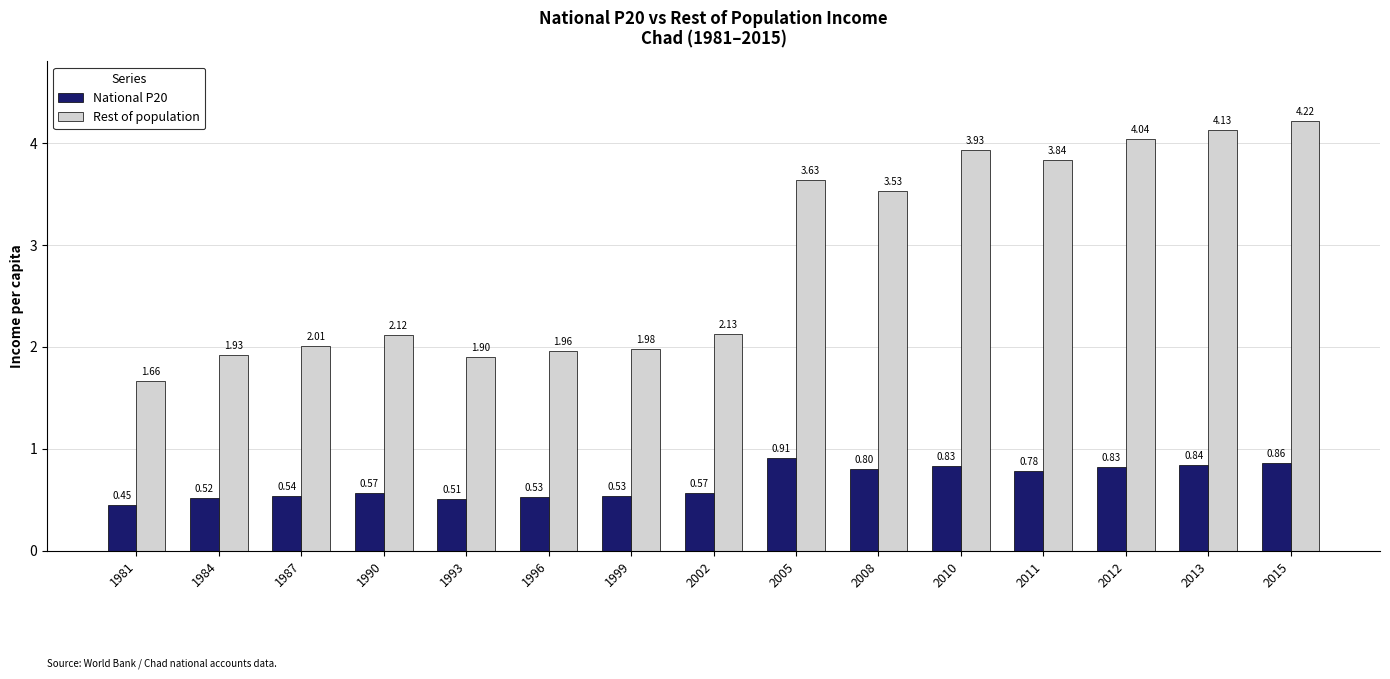

What is the difference between the National P20 values at 2013 and 1993?

0.3